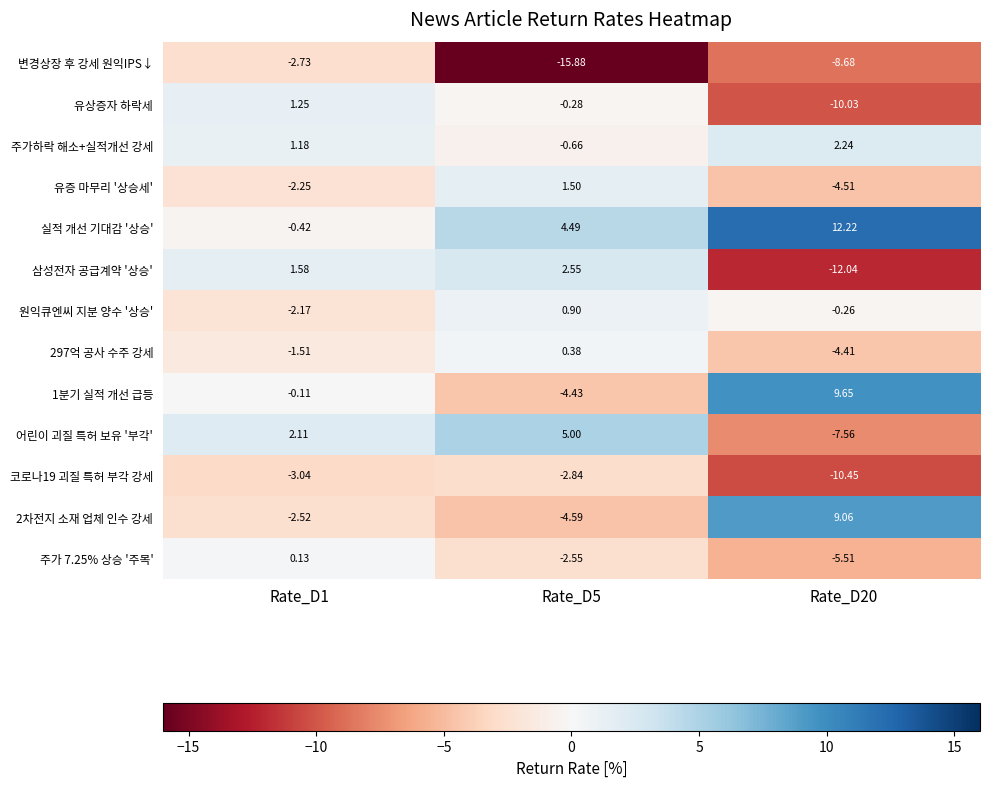

Which series changed the most between Rate_D1 and Rate_D20?

삼성전자 공급계약 '상승'